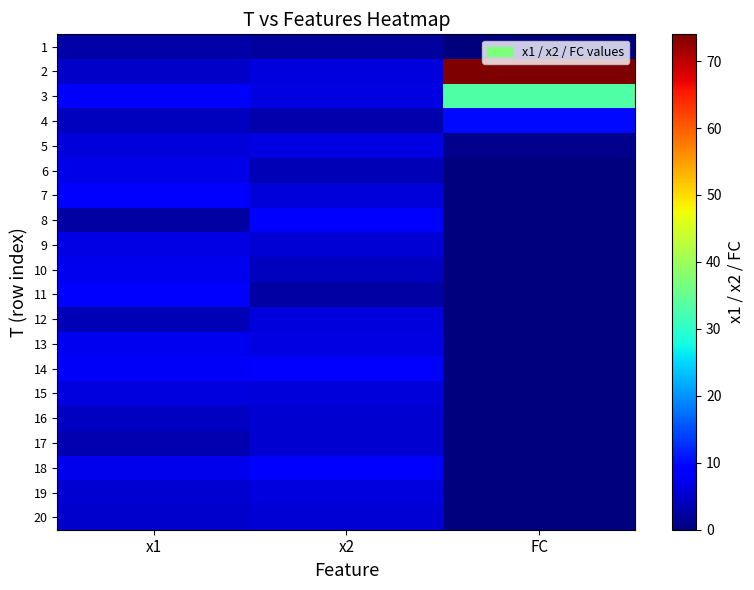

Which has a higher value, FC or x1?

x1